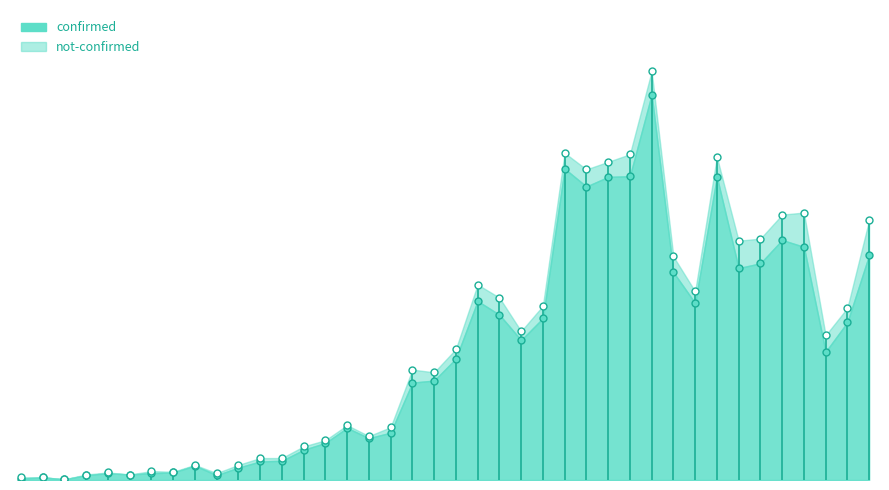

Reading left to right, extract all data points from this chart.

confirmed: 2020-02-27=2	2020-02-28=4	2020-02-29=1	2020-03-01=7	2020-03-02=10	2020-03-03=8	2020-03-04=10	2020-03-05=11	2020-03-06=21	2020-03-07=7	2020-03-08=18	2020-03-09=27	2020-03-10=28	2020-03-11=44	2020-03-12=54	2020-03-13=76	2020-03-14=61	2020-03-15=69	2020-03-16=142	2020-03-17=145	2020-03-18=177	2020-03-19=261	2020-03-20=241	2020-03-21=204	2020-03-22=236	2020-03-23=454	2020-03-24=428	2020-03-25=442	2020-03-26=443	2020-03-27=562	2020-03-28=303	2020-03-29=258	2020-03-30=442	2020-03-31=309	2020-04-01=316	2020-04-02=350	2020-04-03=340	2020-04-04=187	2020-04-05=230	2020-04-06=328
not-confirmed: 2020-02-27=2	2020-02-28=0	2020-02-29=0	2020-03-01=1	2020-03-02=1	2020-03-03=0	2020-03-04=3	2020-03-05=1	2020-03-06=1	2020-03-07=3	2020-03-08=4	2020-03-09=5	2020-03-10=4	2020-03-11=5	2020-03-12=4	2020-03-13=4	2020-03-14=3	2020-03-15=8	2020-03-16=19	2020-03-17=12	2020-03-18=14	2020-03-19=24	2020-03-20=25	2020-03-21=13	2020-03-22=18	2020-03-23=23	2020-03-24=25	2020-03-25=22	2020-03-26=32	2020-03-27=34	2020-03-28=23	2020-03-29=17	2020-03-30=29	2020-03-31=40	2020-04-01=36	2020-04-02=37	2020-04-03=50	2020-04-04=24	2020-04-05=21	2020-04-06=51